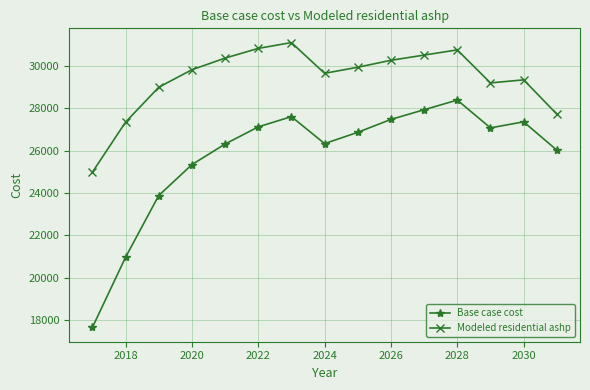

What is the lowest value of the Modeled residential ashp series?

24984.4